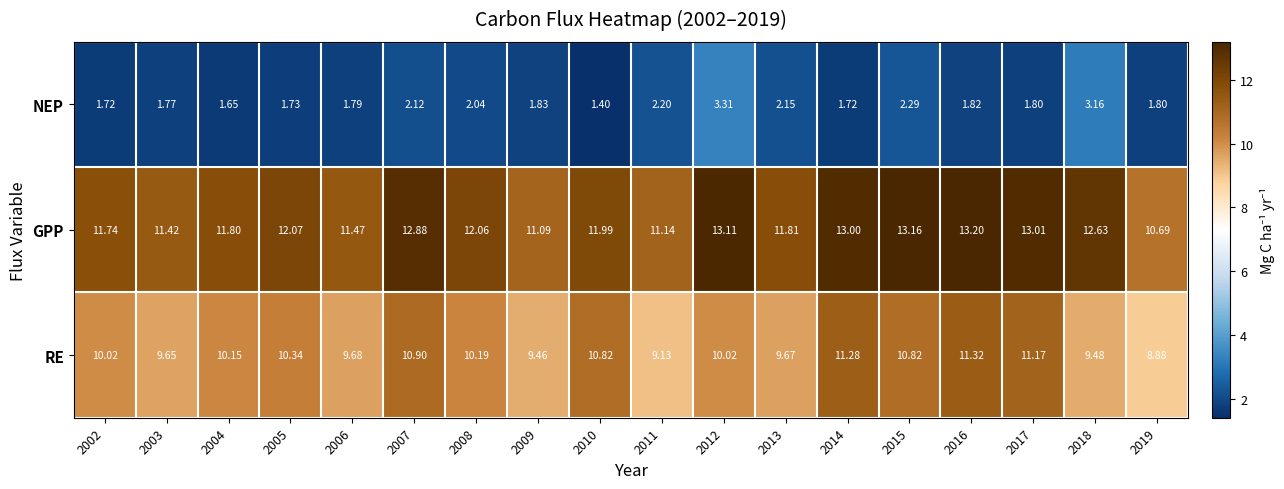

Is the value of GPP at 2019 greater than the value of NEP at 2009?

Yes